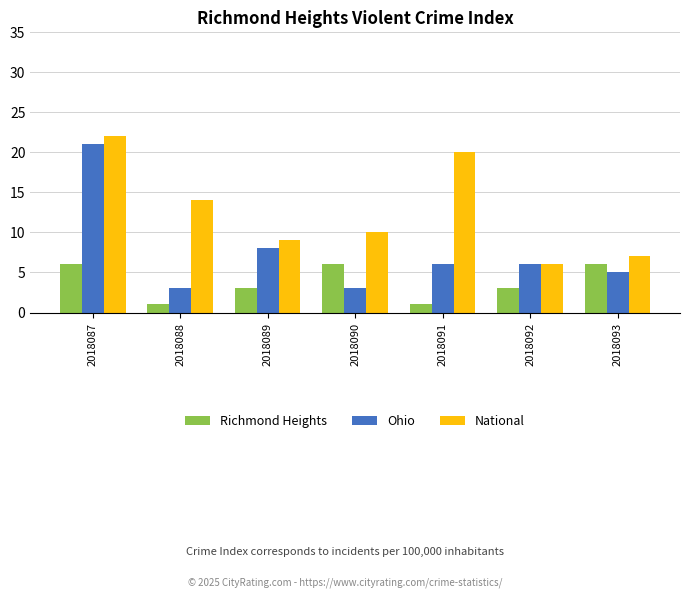

Rank the series by their maximum value, from highest to lowest.

National, Ohio, Richmond Heights